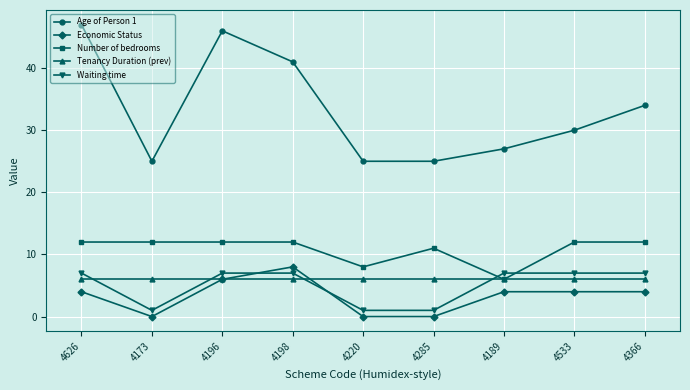

What is the total value across all series at 4533?

59